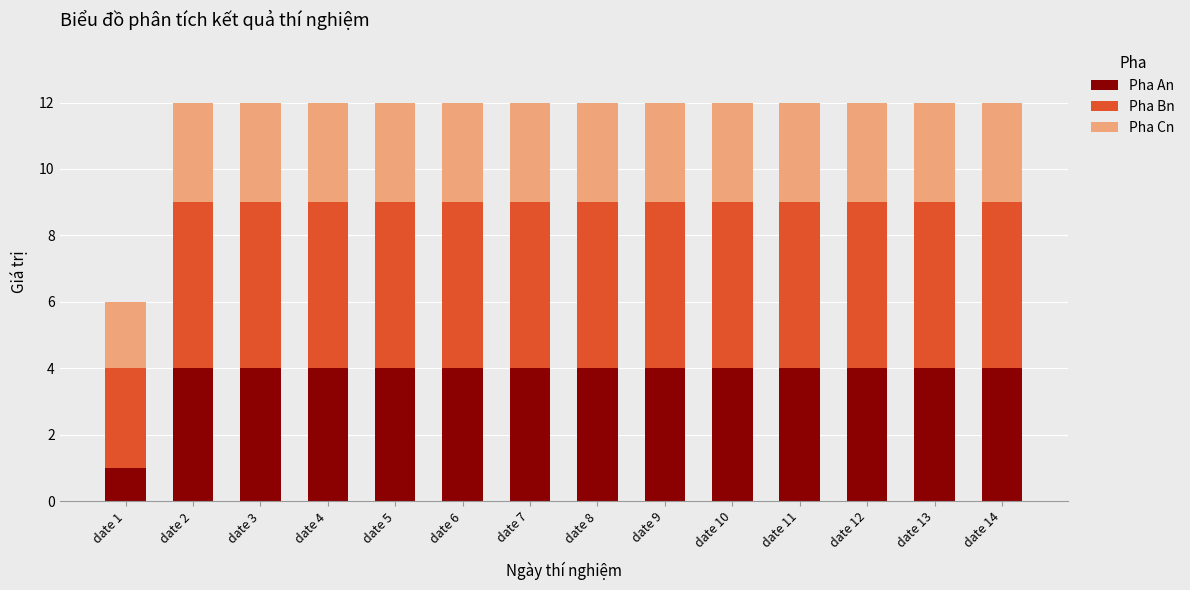

What is the total value across all series at date 9?

12